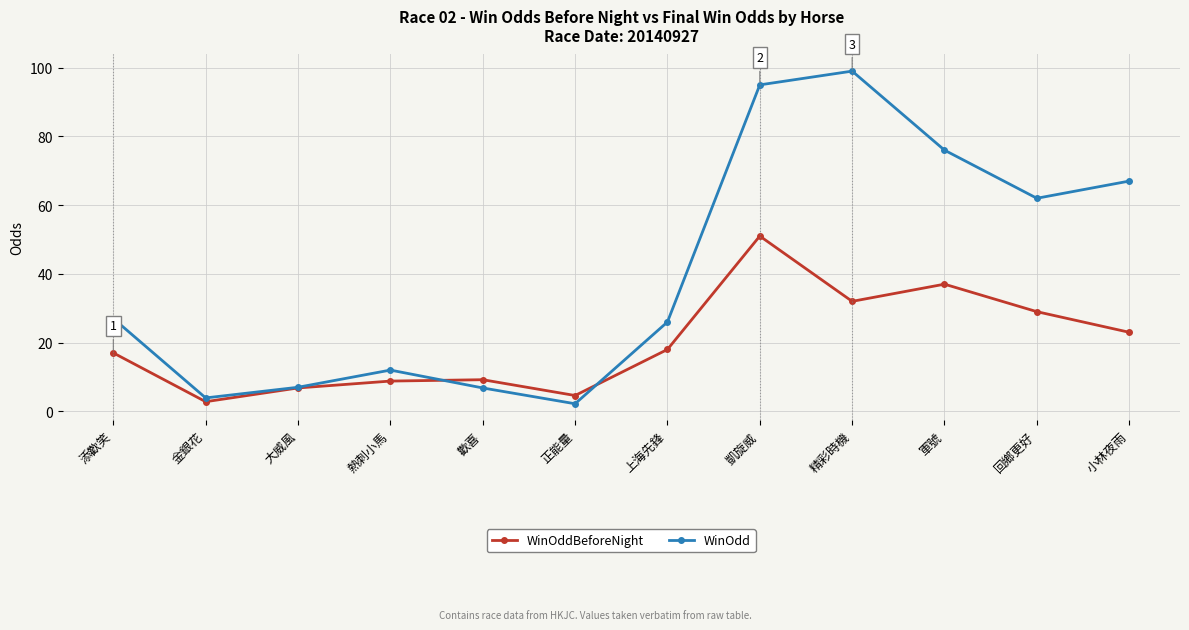

What is the sum of all WinOdd values?

483.9